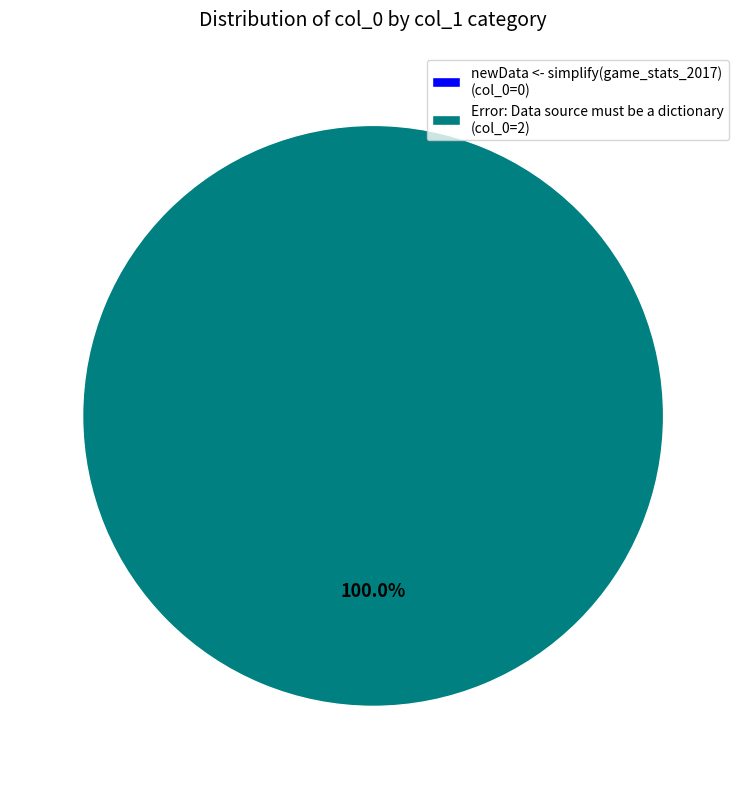

Rank the categories by value from lowest to highest.

newData <- simplify(game_stats_2017), Error: Data source must be a dictionary